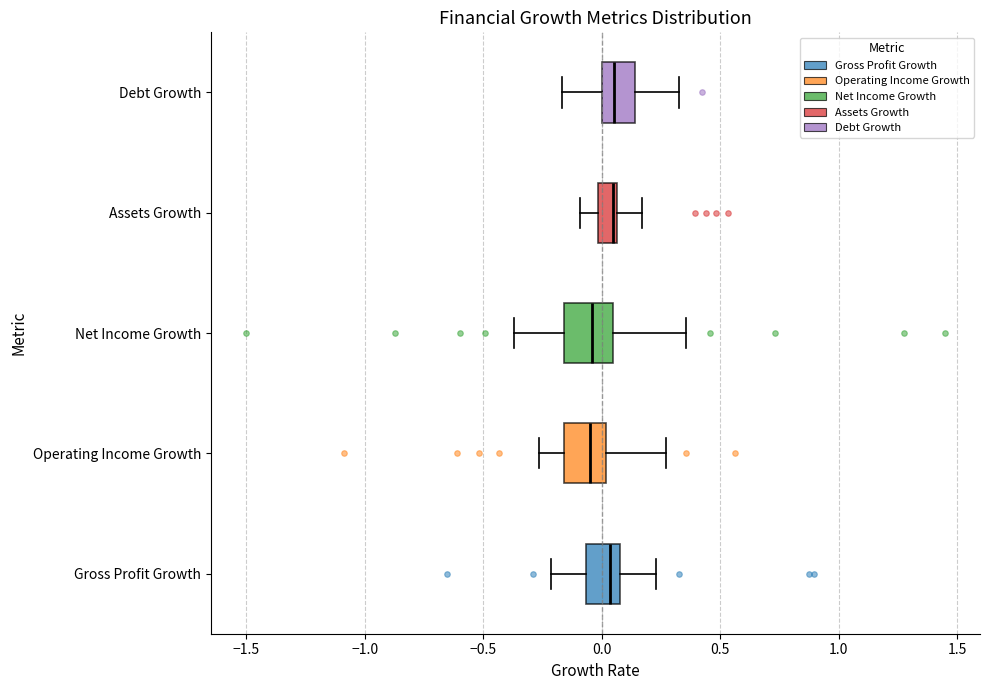

Where does the median line of the box for Debt Growth sit on the x-axis? The values are not printed on the chart, so give them approximately, as read against the axis.

0.05